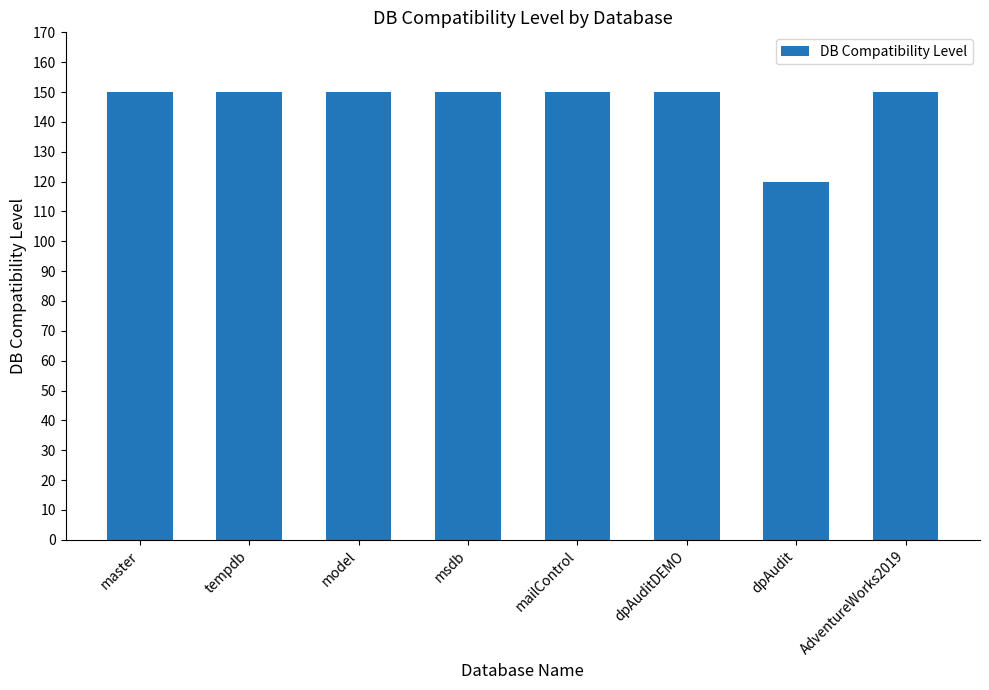

Which category has the lowest value across all series?

dpAudit